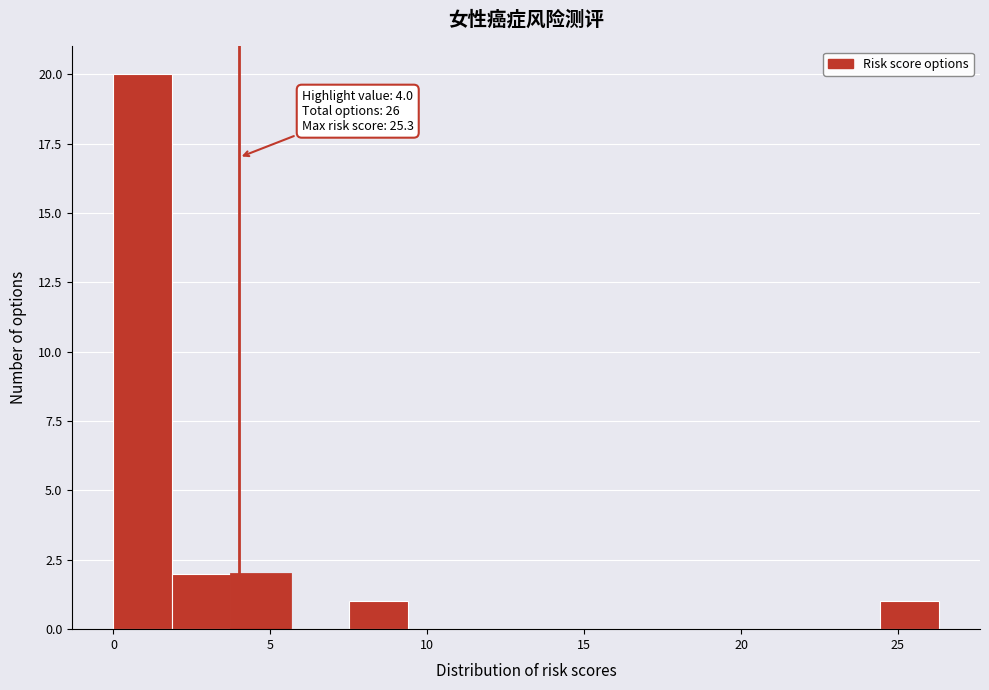

Read against the x-axis, roughly where is the centre of the tallest bar?

1.0